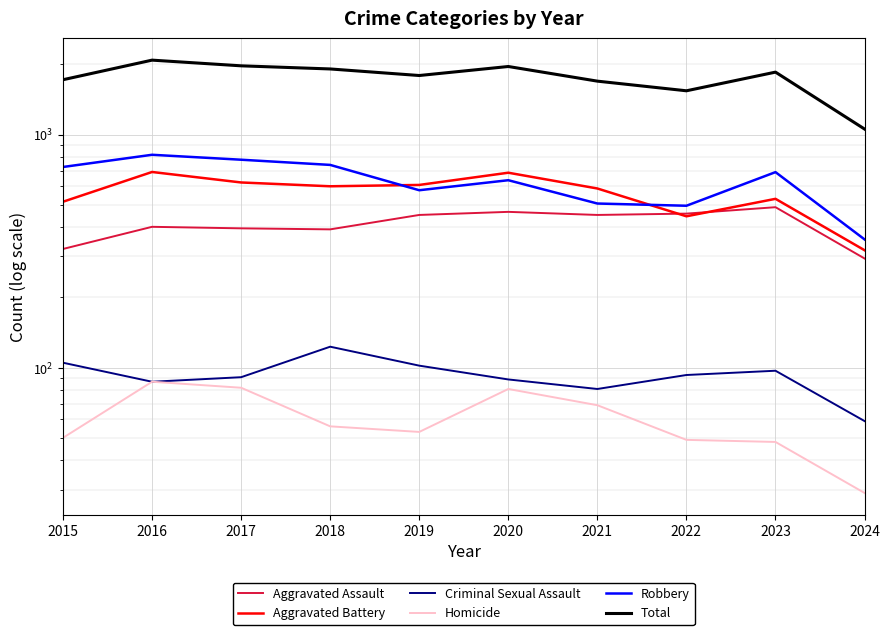

Which has a higher value, 2023 or 2015?

2023